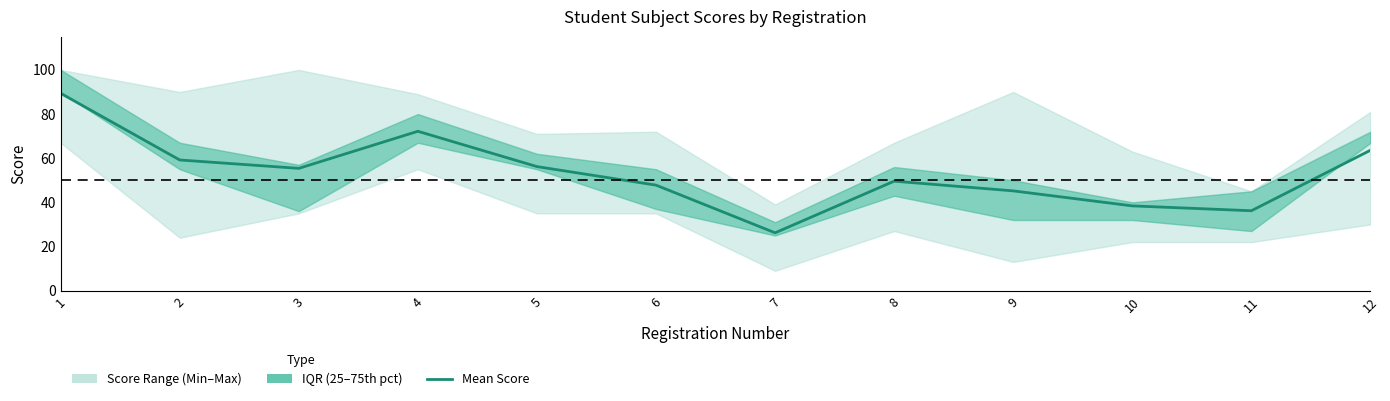

Rank the categories by value from highest to lowest.

1, 4, 12, 2, 5, 3, 8, 6, 9, 10, 11, 7